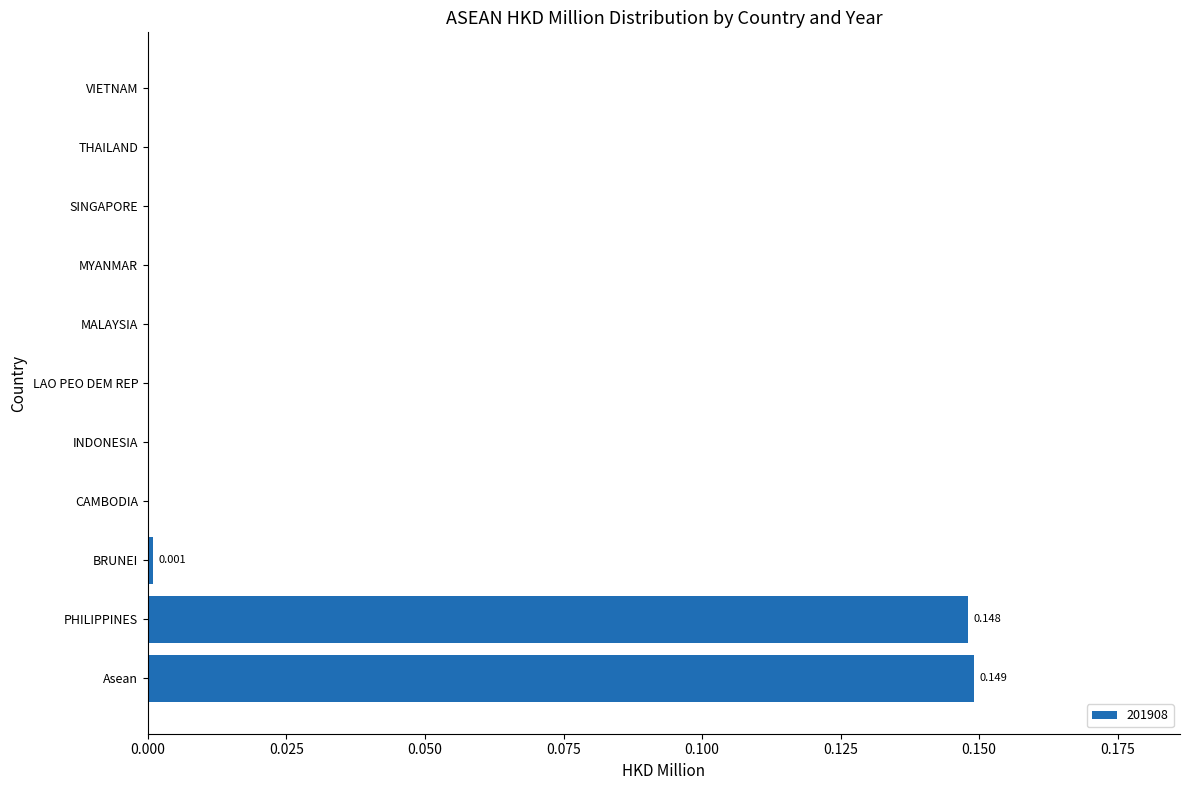

How many categories are shown in the chart?

11